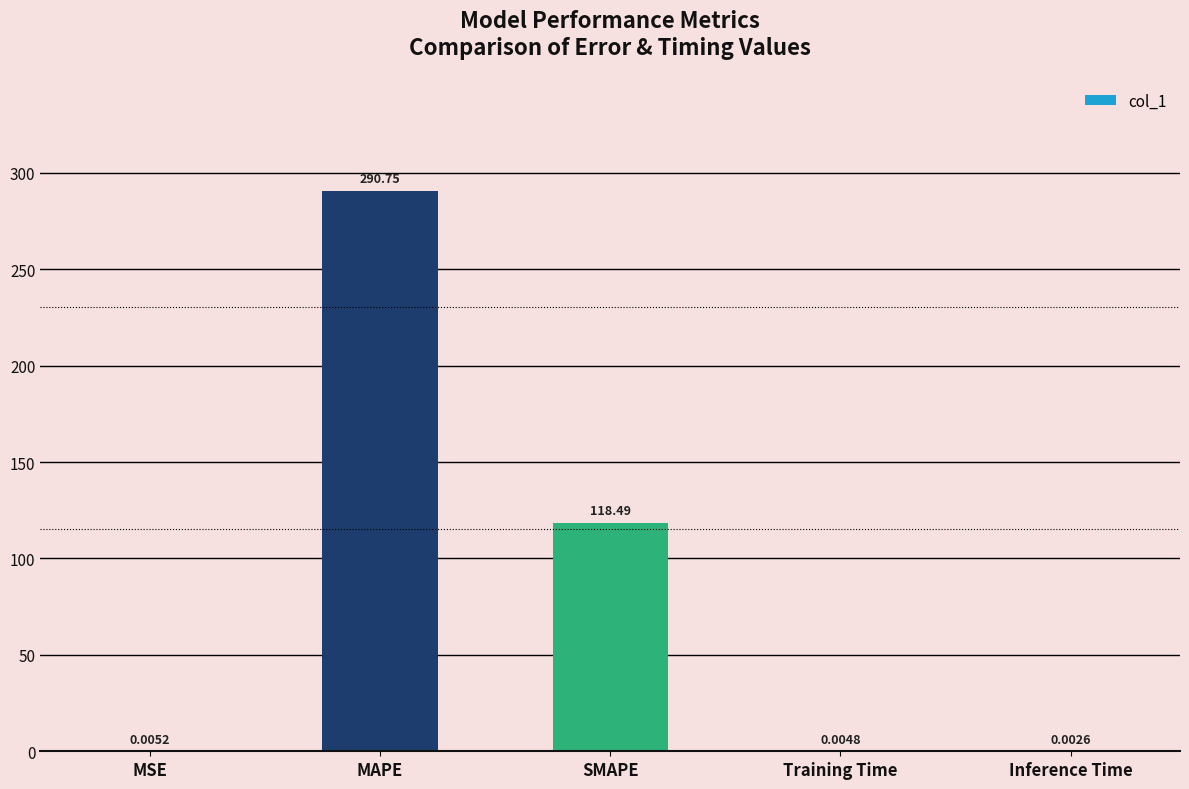

What is the sum of the values at Training Time and MAPE?

290.8